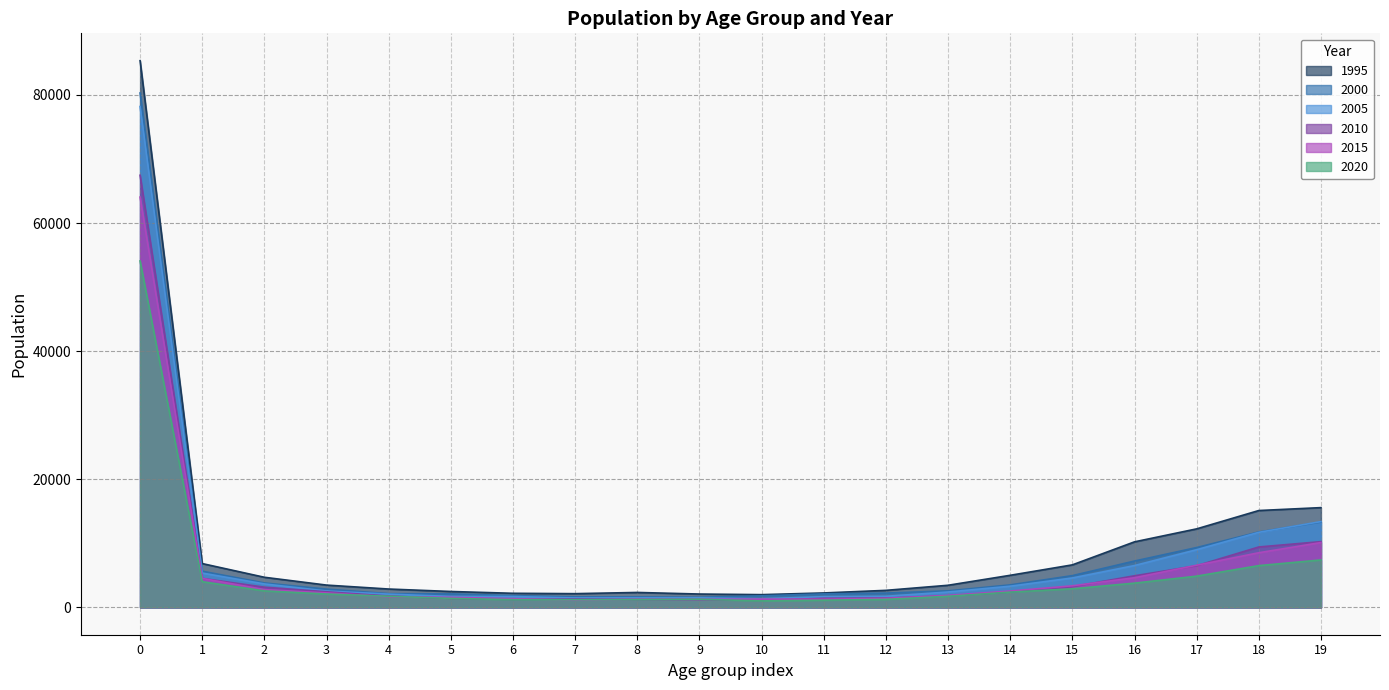

What is the difference between the maximum and minimum values in the 2010 series?

66355.9